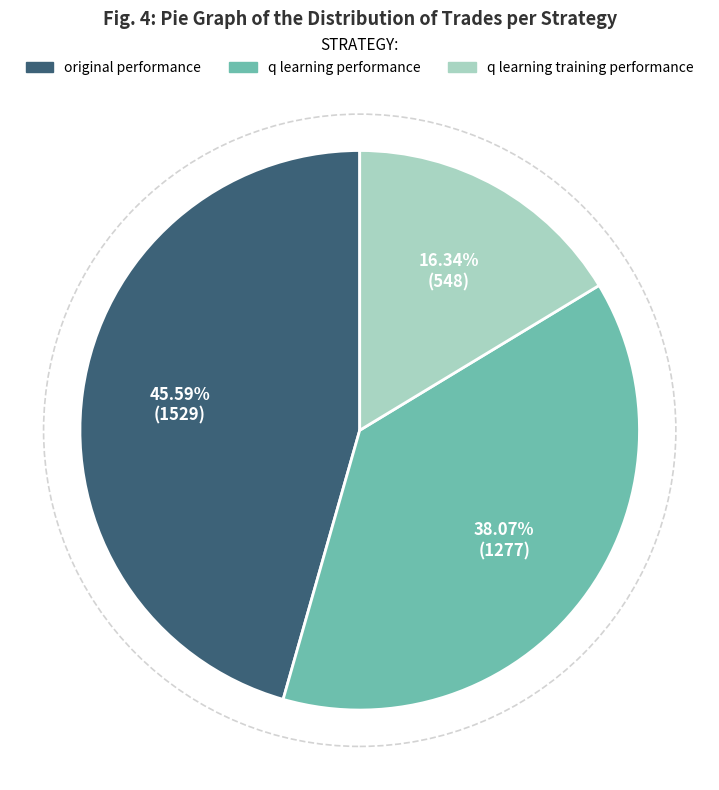

Is there any slice that represents more than half of the pie?

No